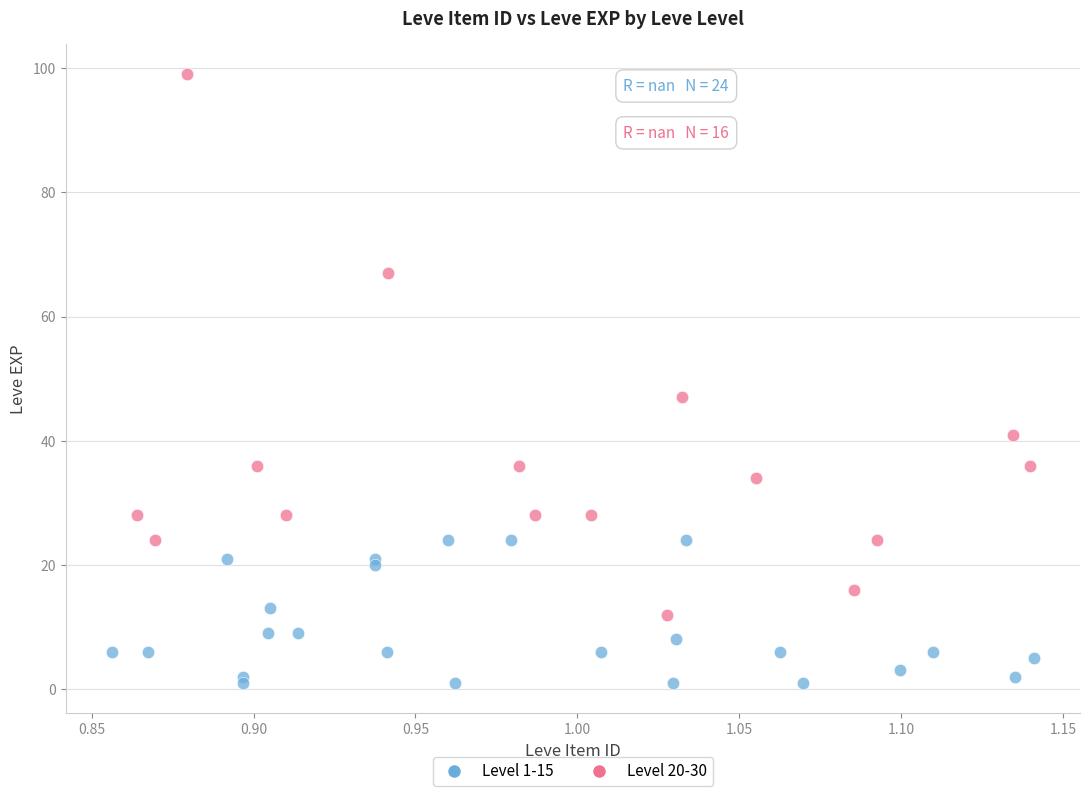

Which series has the widest spread of Y values?

Level 20-30